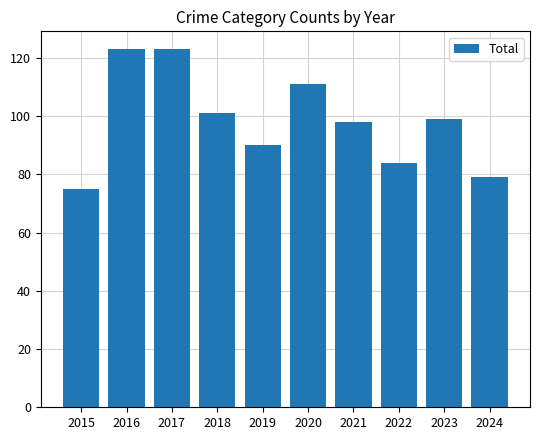

Approximately how many times larger is the value at 2022 compared to 2015?

1.1